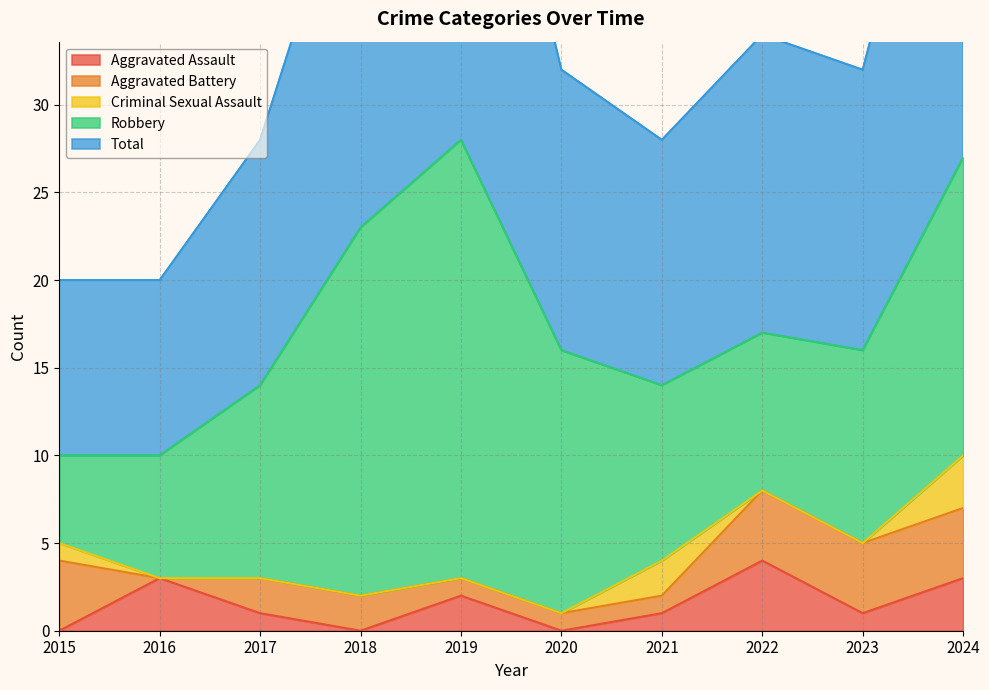

True or false: Total and Aggravated Assault intersect in this chart.

False